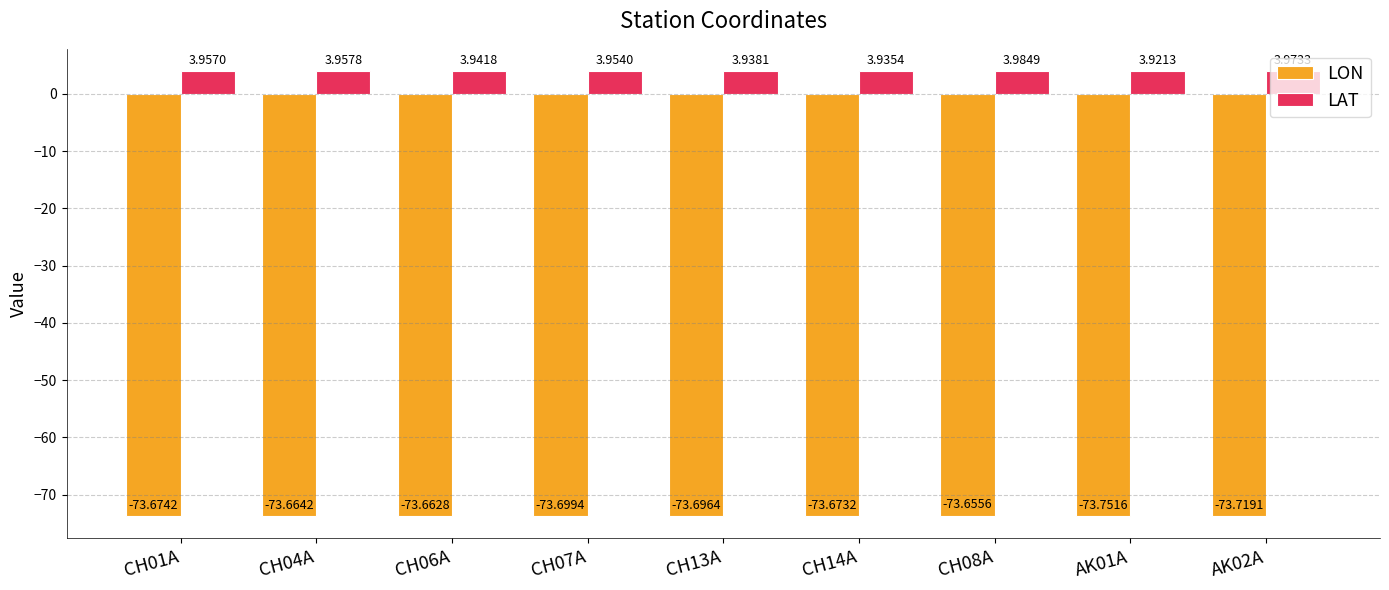

What position from the left is CH06A?

3